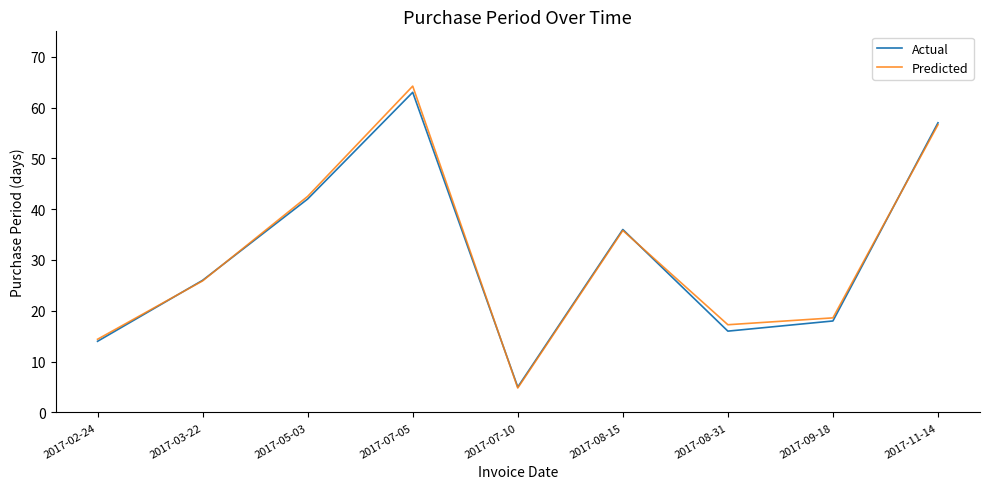

Between 2017-07-05 and 2017-07-10, which series saw the biggest shift?

Predicted